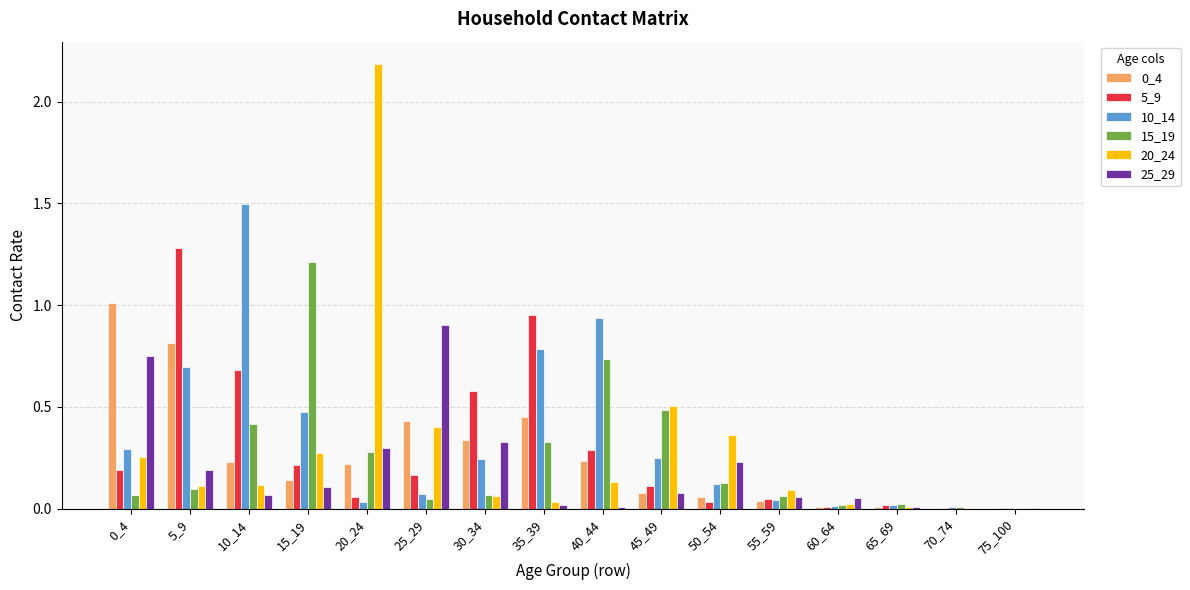

What is the total value across all series at 10_14?

3.0